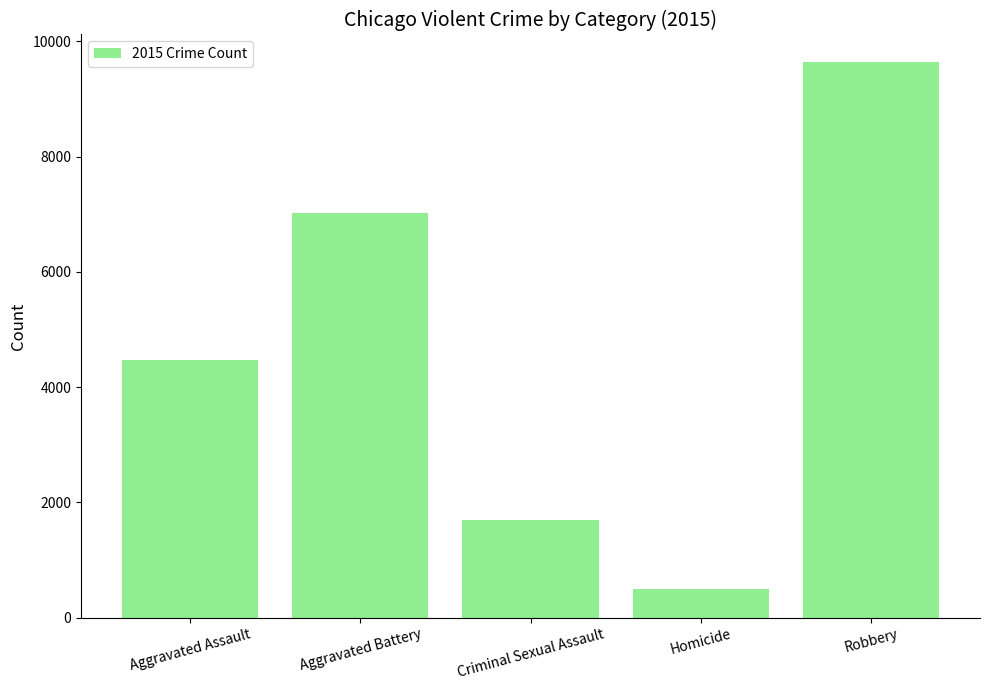

Are the bars grouped side by side (vs. stacked)?

No